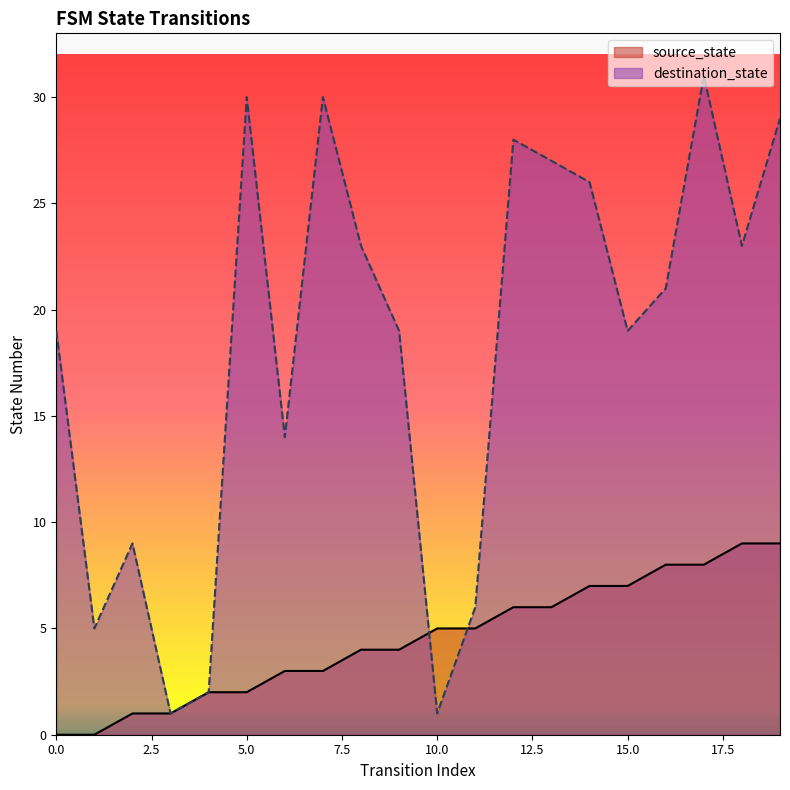

List the series in order of their overall mean, lowest first.

source_state, destination_state